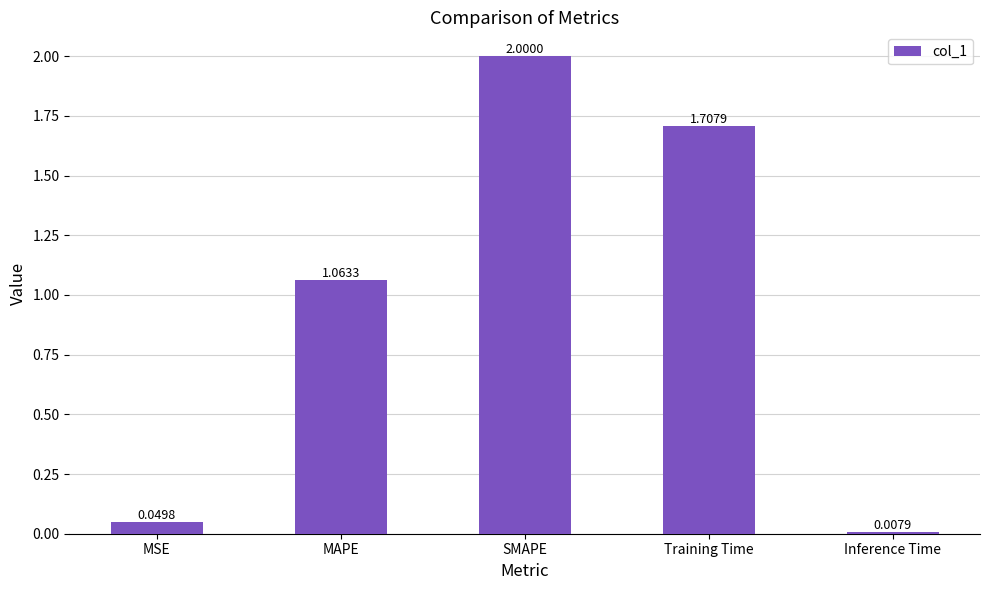

What is the difference between the second highest and second lowest values?

1.7